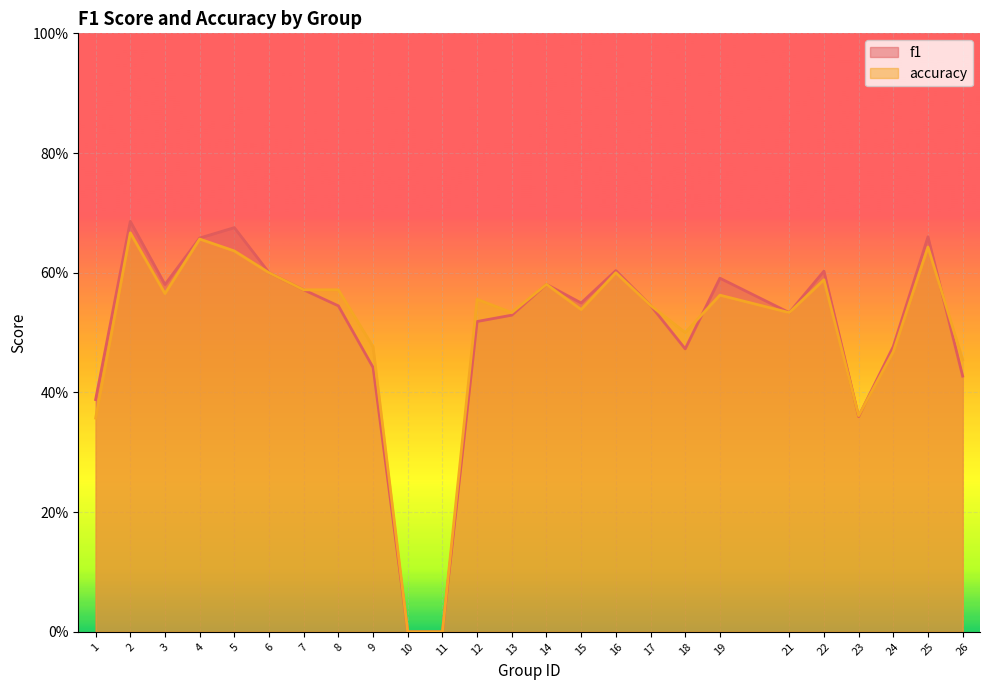

Which series has the largest total across all categories?

f1